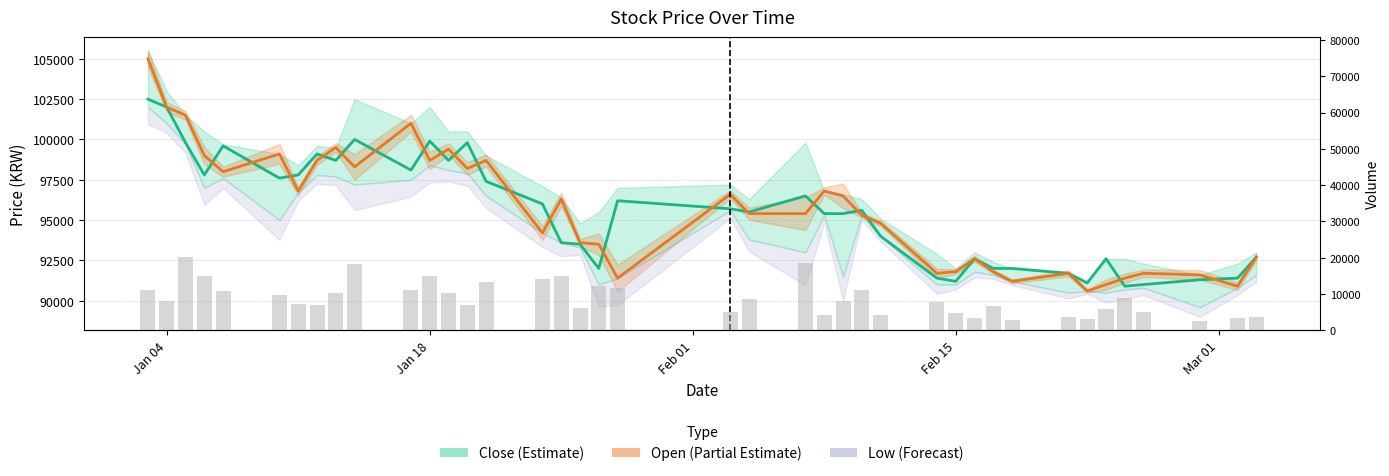

What is the maximum value shown in the chart?

105000